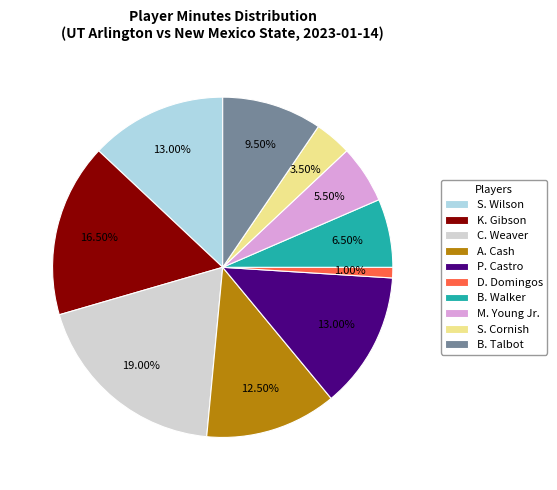

Which slice is the largest?

C. Weaver